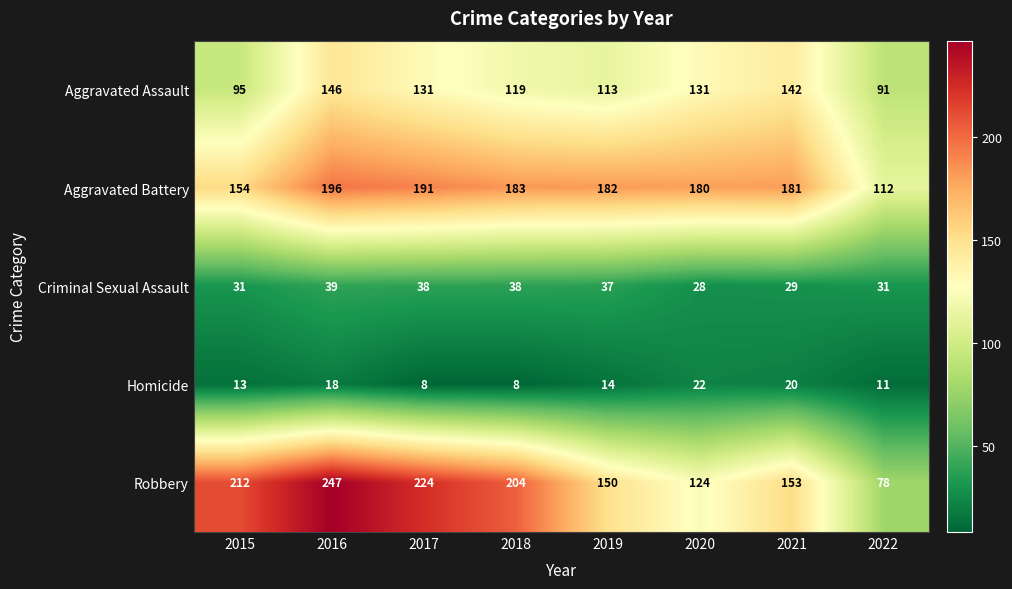

What is the difference between the Aggravated Battery values at 2020 and 2015?

26